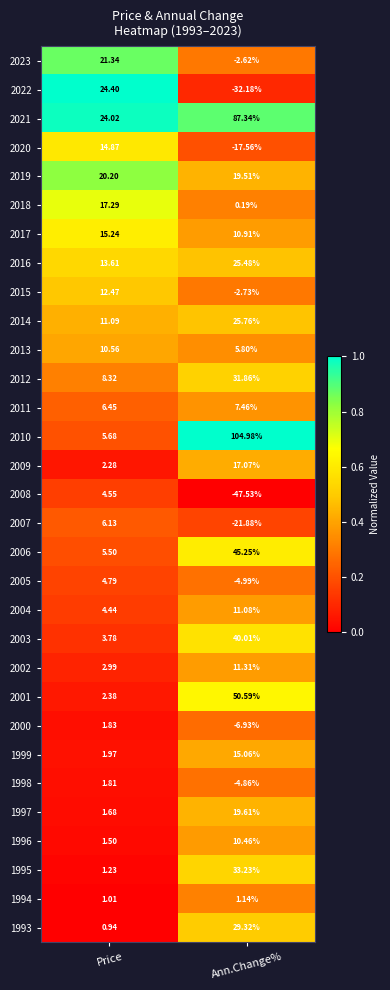

Rank the categories by 1998 value from highest to lowest.

Price, Ann.Change%